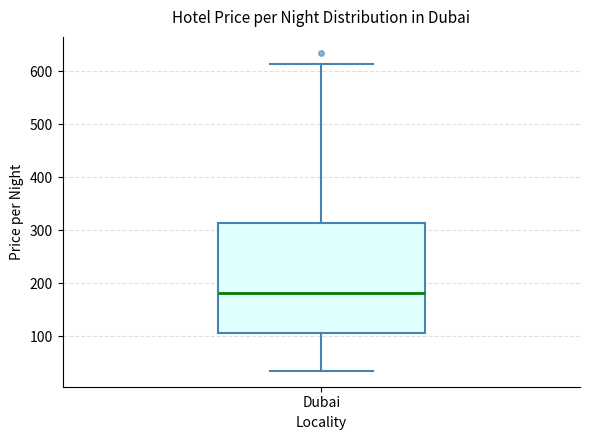

Read this box plot against the y-axis: the position of the median line, the range covered by the box, and the ends of both whiskers. The values are not printed on the chart, so give them approximately, as read against the axis.

median 180, box 110 to 310, whiskers 40 to 610